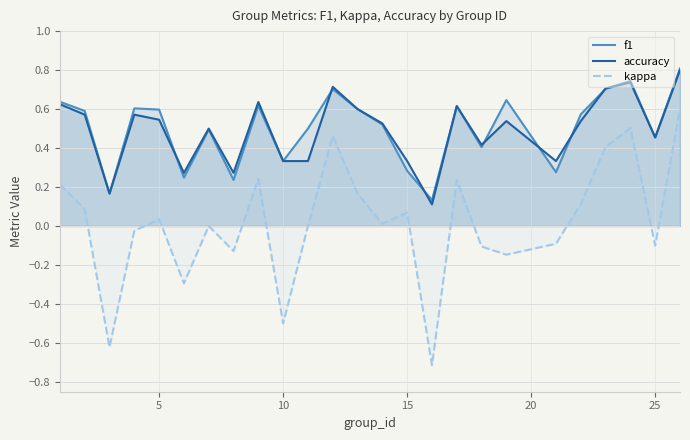

How many distinct data groups are displayed?

3